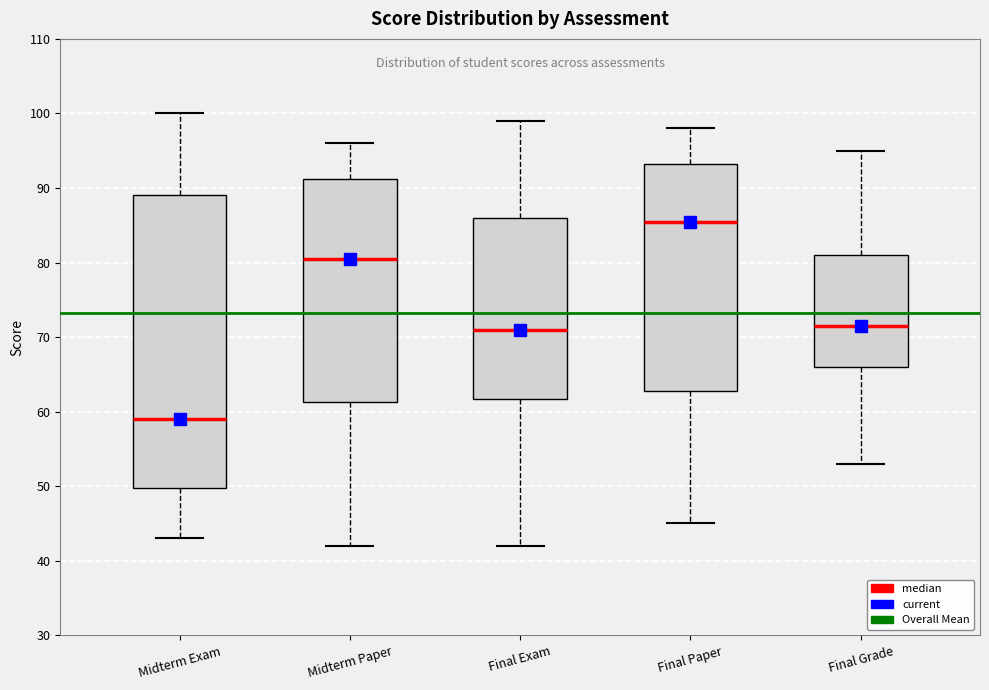

Reading left to right, transcribe this box plot: for each box, give where its median line is, the range the box spans, and where its two whiskers end, as read against the y-axis. The values are not printed on the chart, so give them approximately, as read against the axis.

Midterm Exam: median 59, box 50 to 89, whiskers 43 to 100
Midterm Paper: median 81, box 61 to 91, whiskers 42 to 96
Final Exam: median 71, box 62 to 86, whiskers 42 to 99
Final Paper: median 86, box 63 to 93, whiskers 45 to 98
Final Grade: median 72, box 66 to 81, whiskers 53 to 95